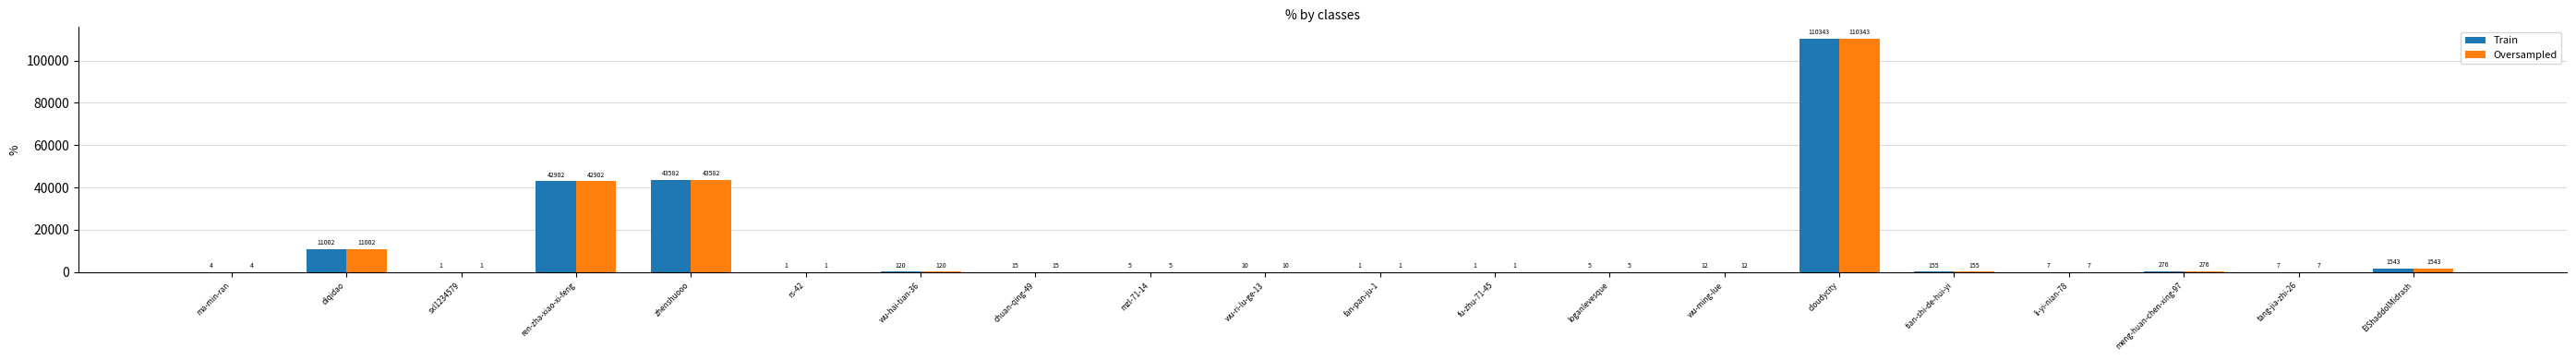

The value of Oversampled at ren-zha-xiao-xi-feng is 58908. True or false?

False